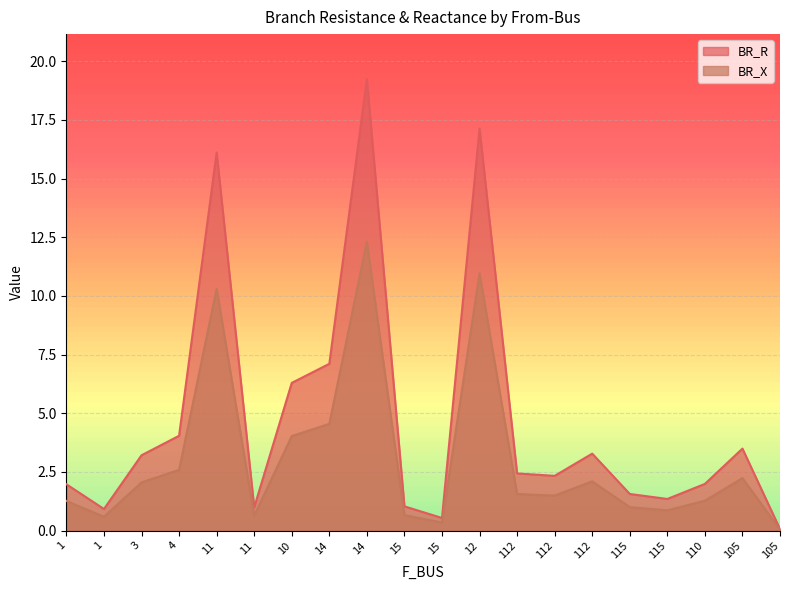

How many distinct data groups are displayed?

2